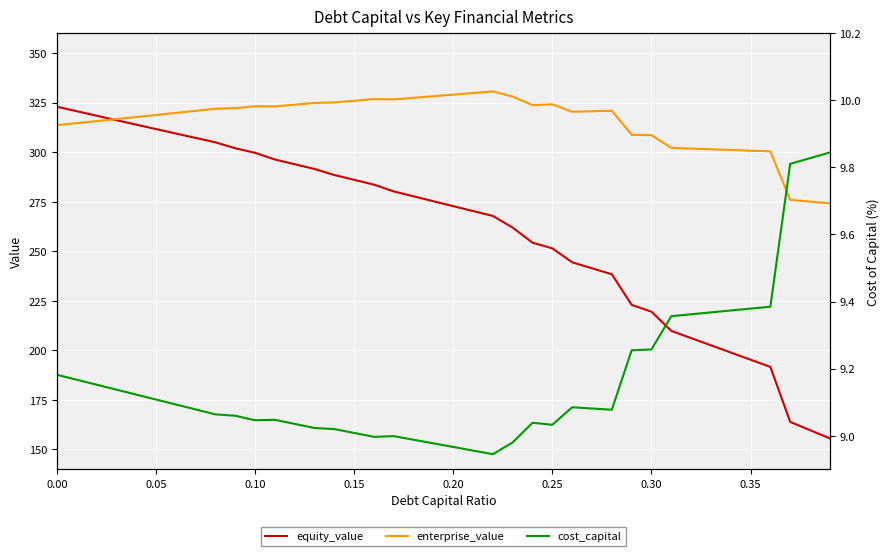

True or false: cost_capital and enterprise_value cross at least once.

False